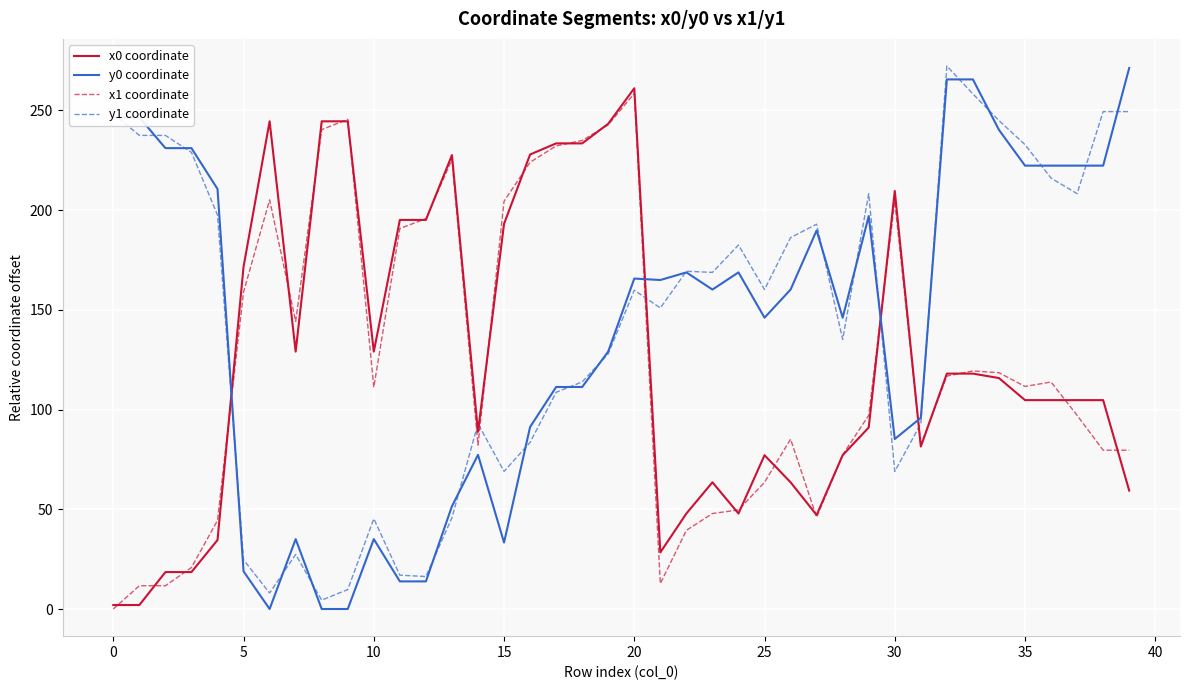

Which series has the largest range (max minus min)?

y0 coordinate